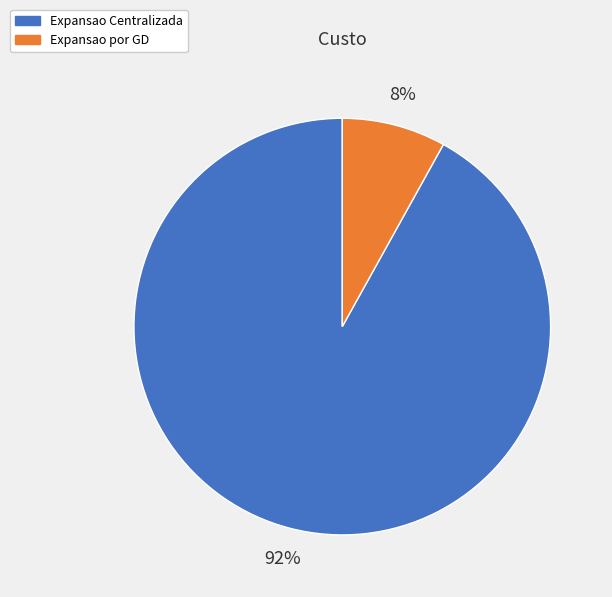

What percentage is the Expansao por GD slice, to the nearest percent?

8%